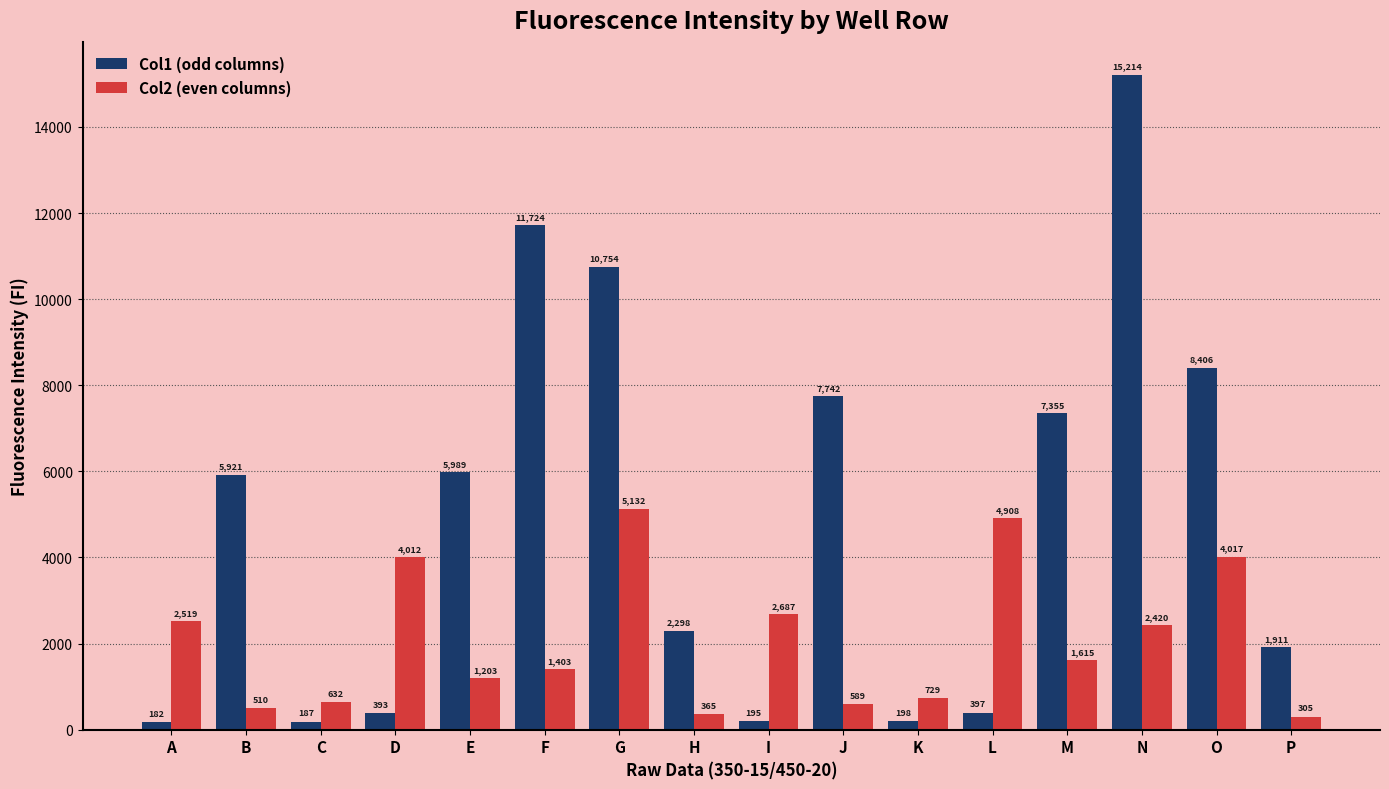

List the series in order of their peak value, highest first.

Col1 (odd columns), Col2 (even columns)